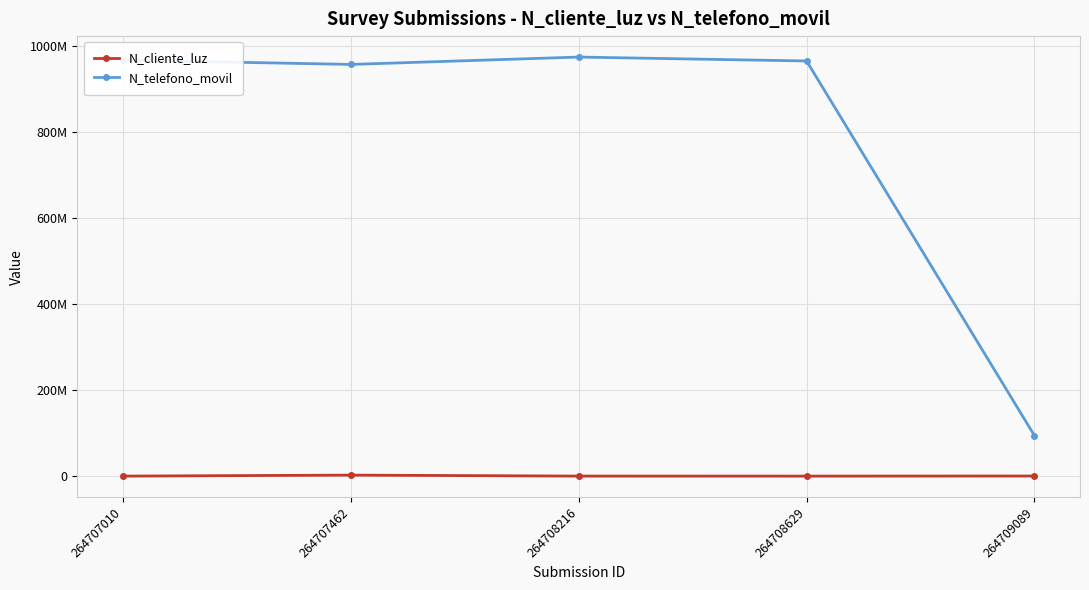

Does the chart have visible grid lines?

Yes